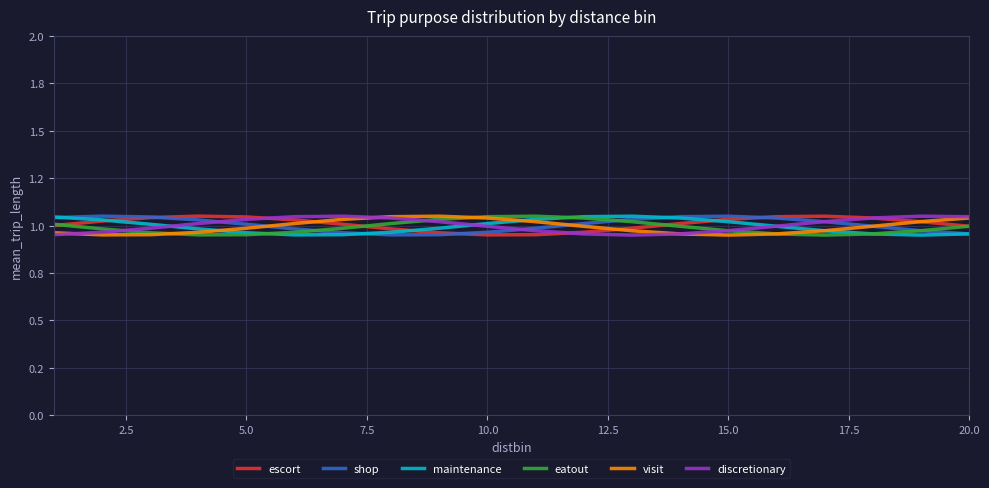

What are all the series names shown in the legend?

escort, shop, maintenance, eatout, visit, discretionary